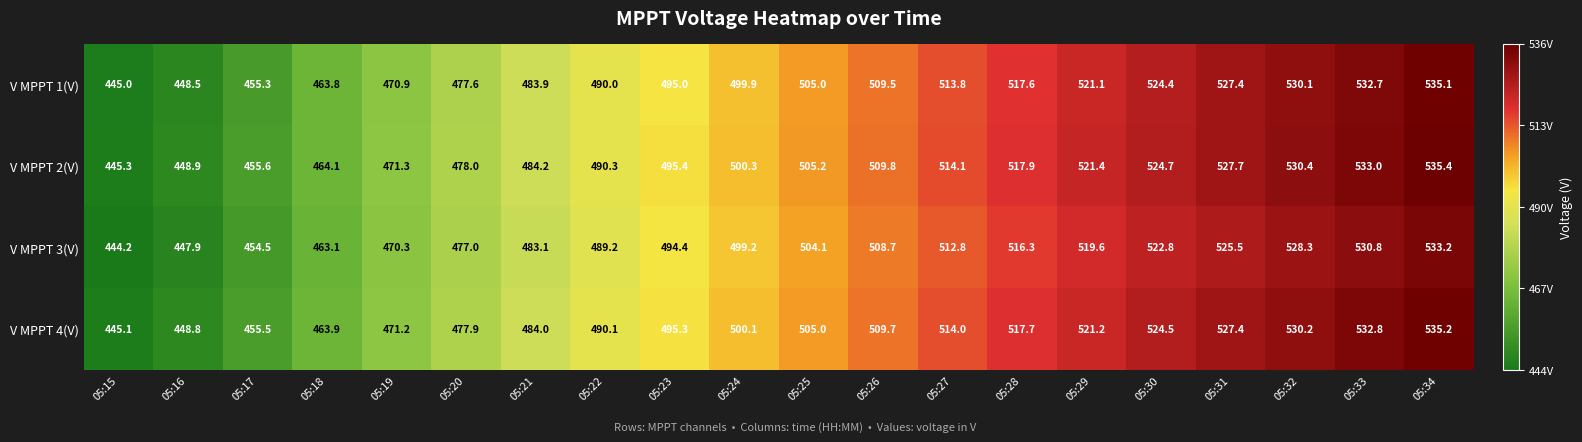

How many values in the V MPPT 1(V) series are below 505?

10